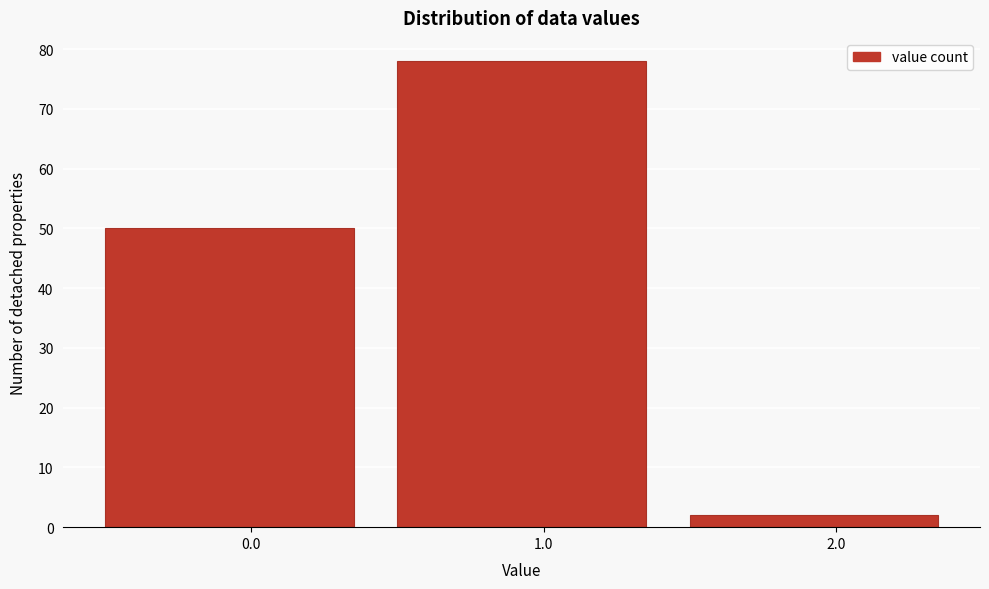

Which range on the x-axis has the tallest bar?

0.5 to 1.5